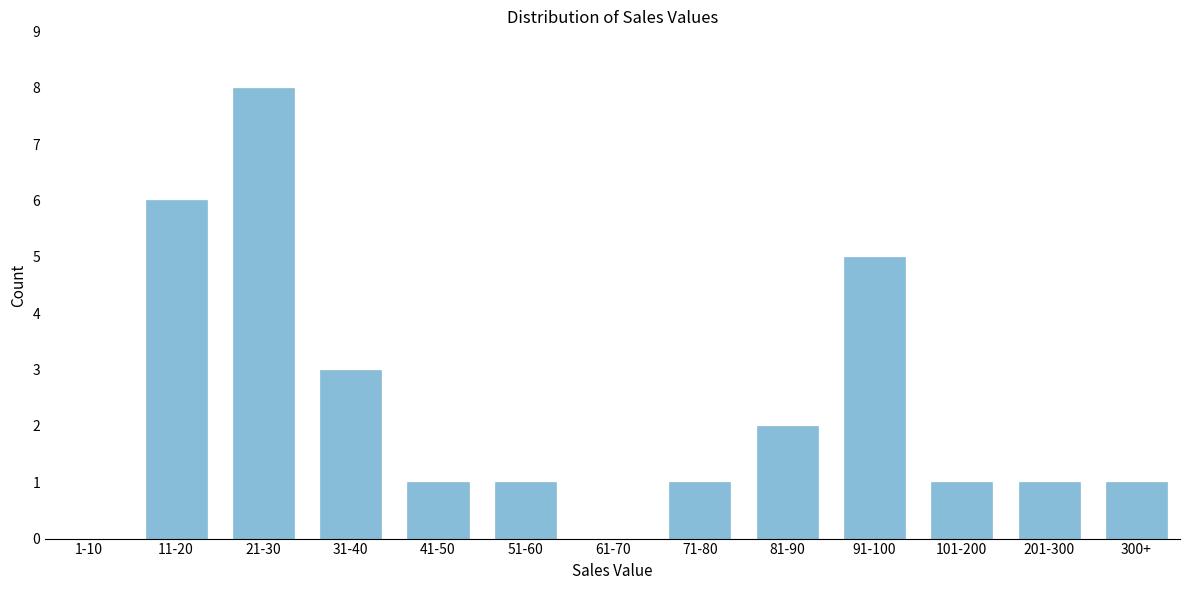

Reading left to right, what are all the values shown in this chart?

1-10=0	11-20=6	21-30=8	31-40=3	41-50=1	51-60=1	61-70=0	71-80=1	81-90=2	91-100=5	101-200=1	201-300=1	300+=1